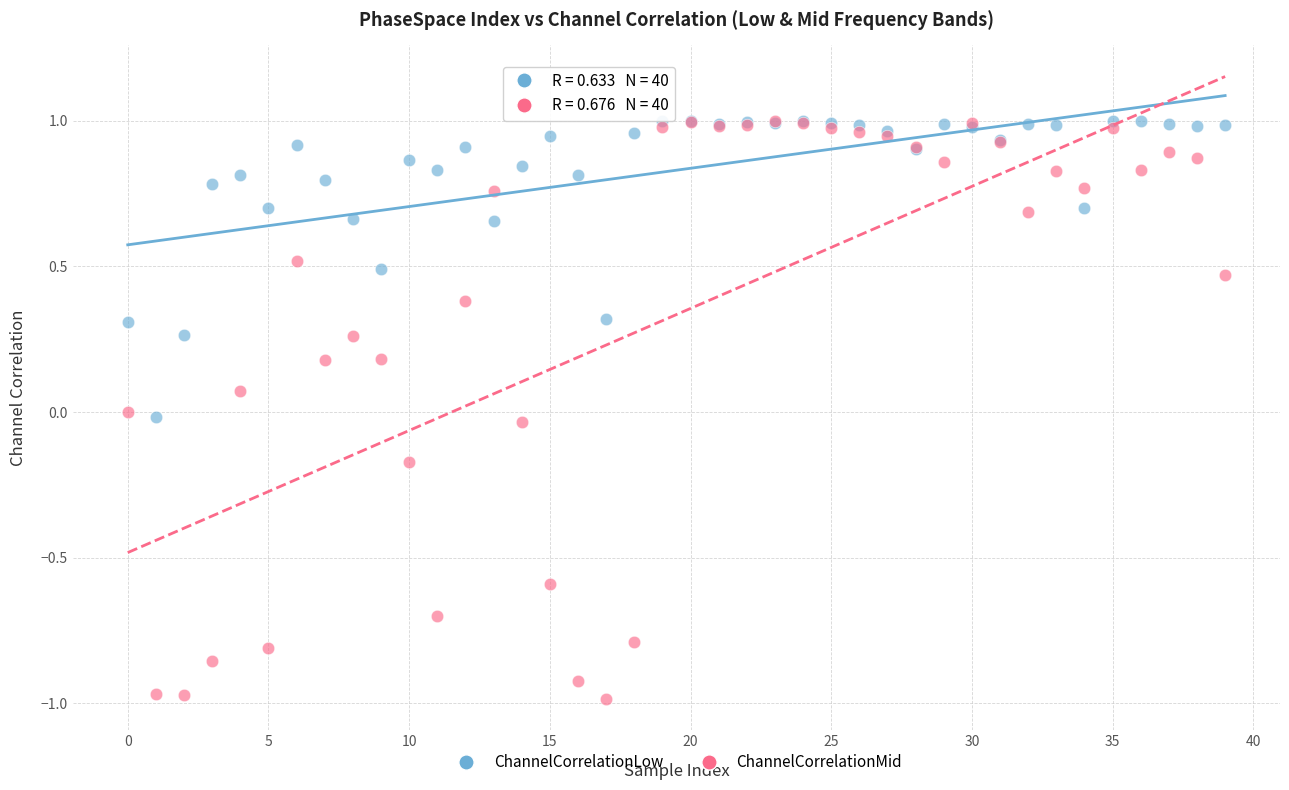

What are all the series names shown in the legend?

ChannelCorrelationLow, ChannelCorrelationMid